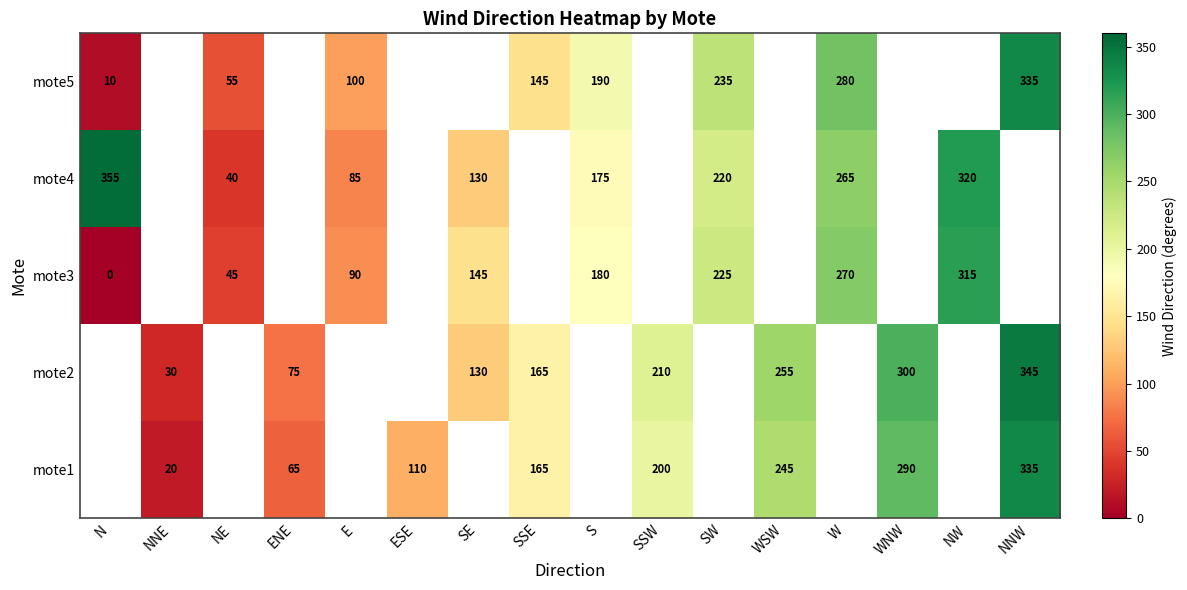

Between WNW and E, which is larger?

E